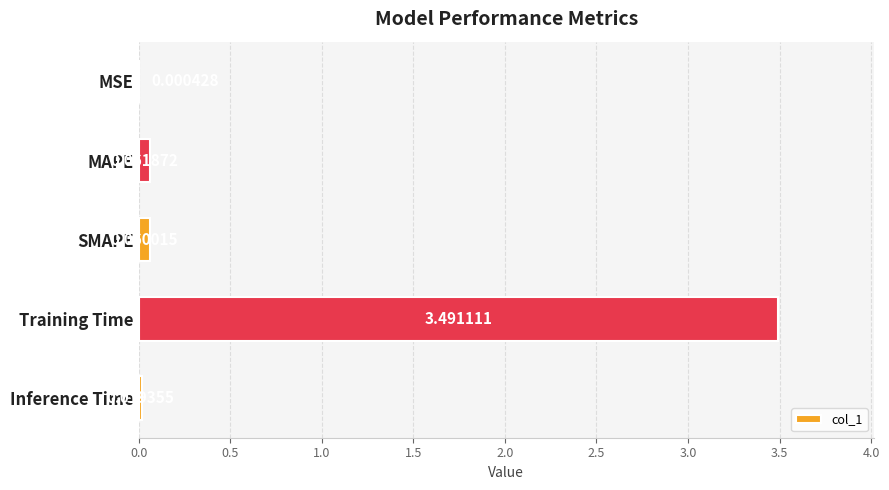

What is the sum of the values at MAPE and Training Time?

3.6